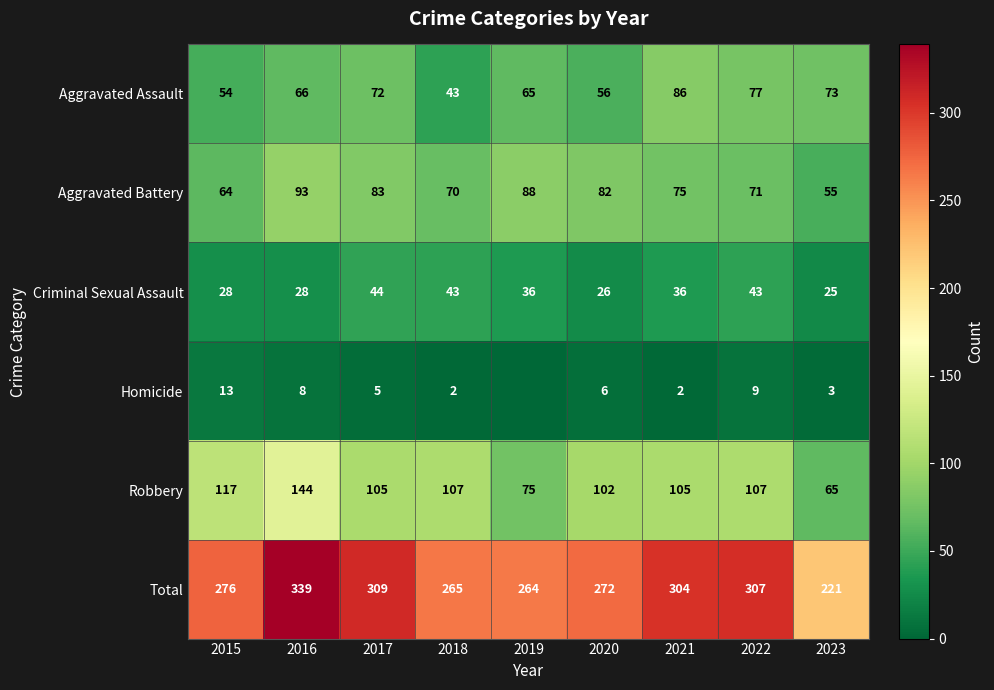

At which label is Total closest to 280?

2015